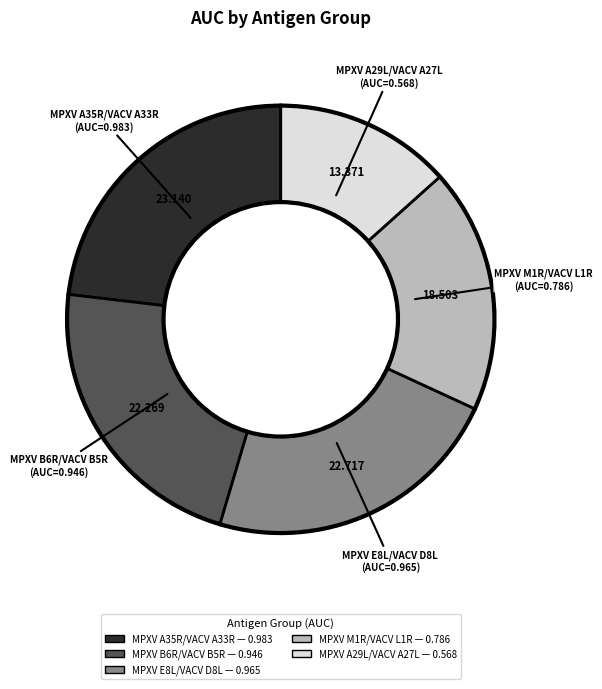

Is there any slice that represents more than half of the pie?

No